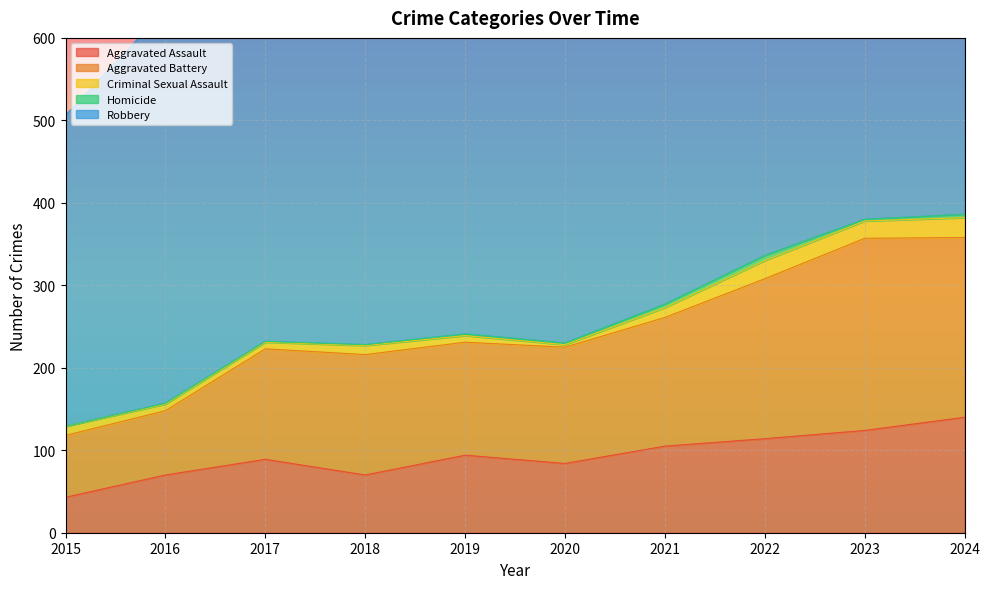

What is the difference between the highest and lowest values at 2021?

438